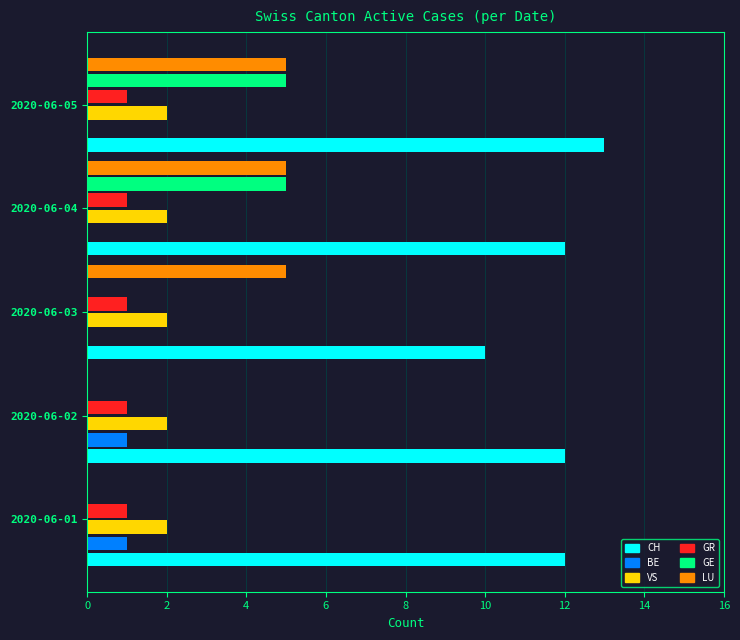

What is the sum of all GR values?

5